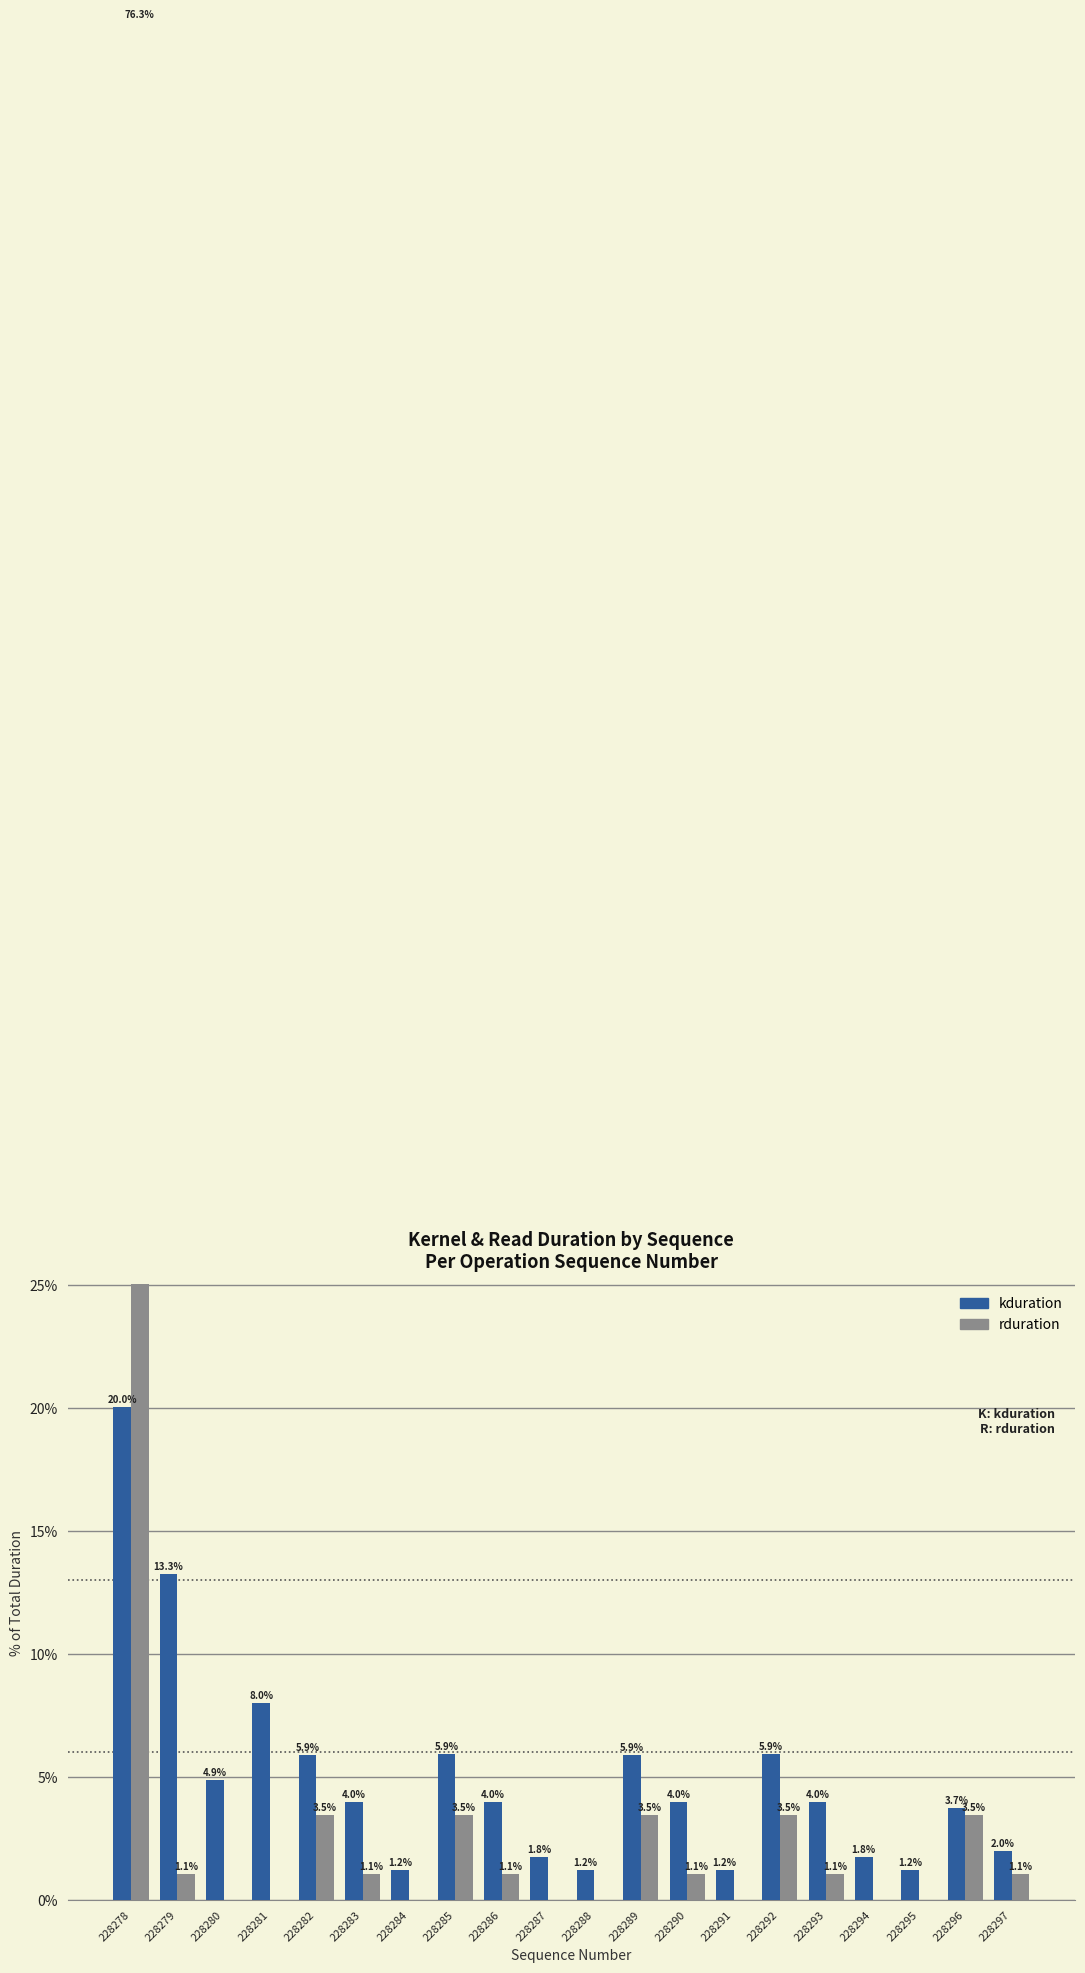

What is the approximate value of rduration at 228289?

3.5